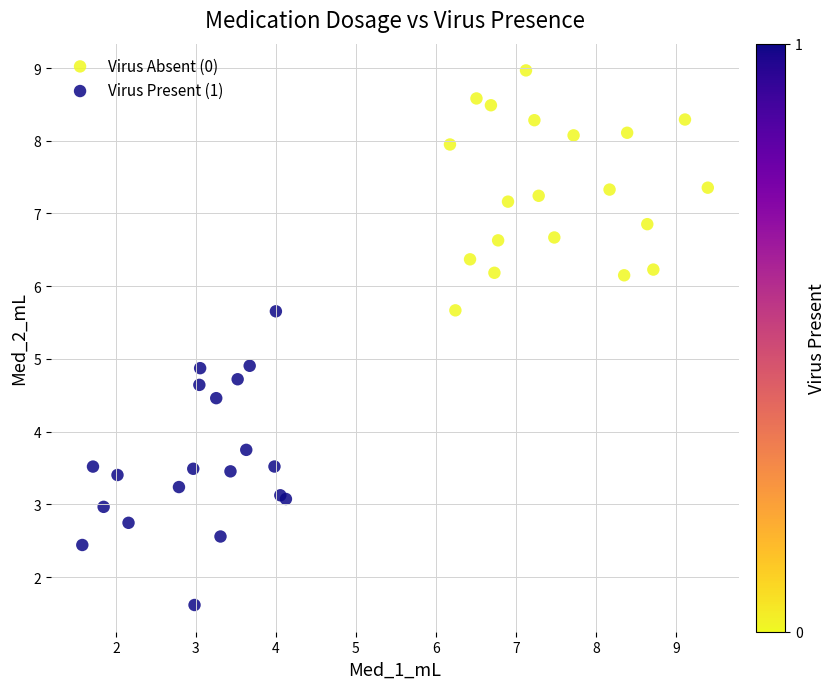

Which series has the widest spread of Y values?

Virus Present (1)